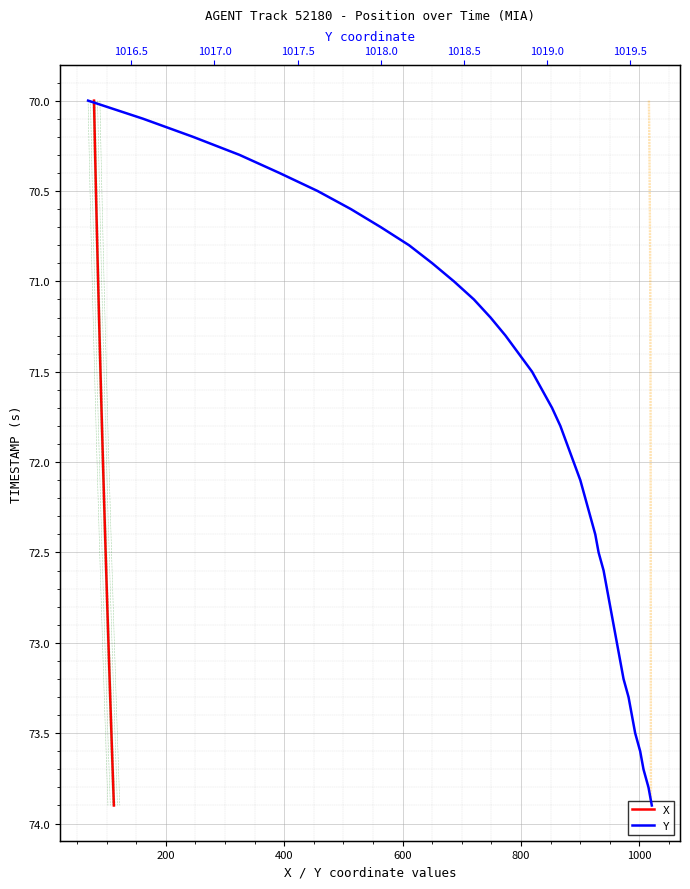

True or false: X has more than 0 interior local peaks.

False